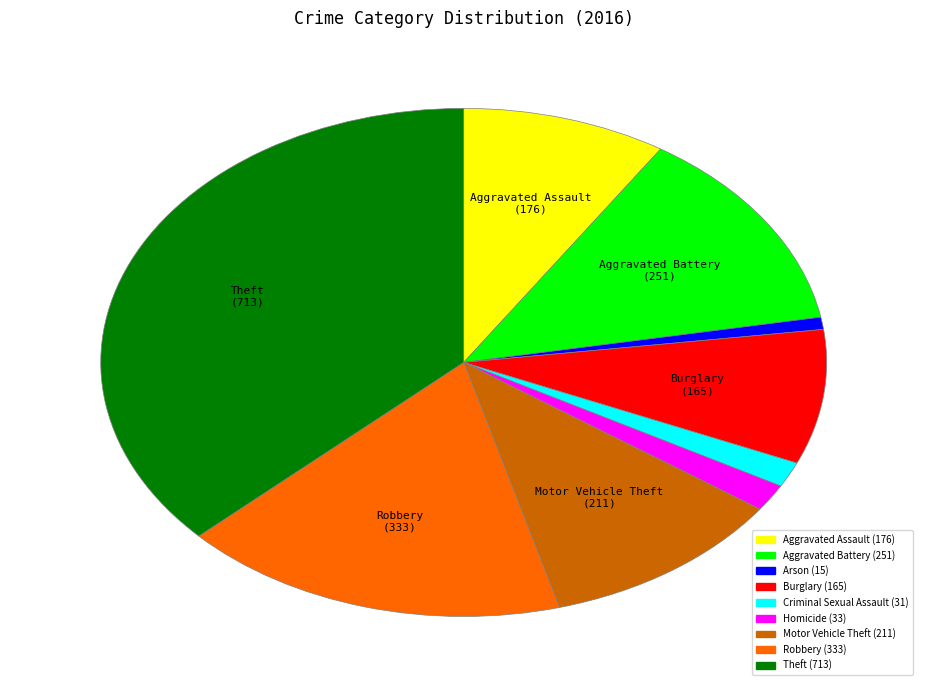

How many slices are in this pie chart?

9